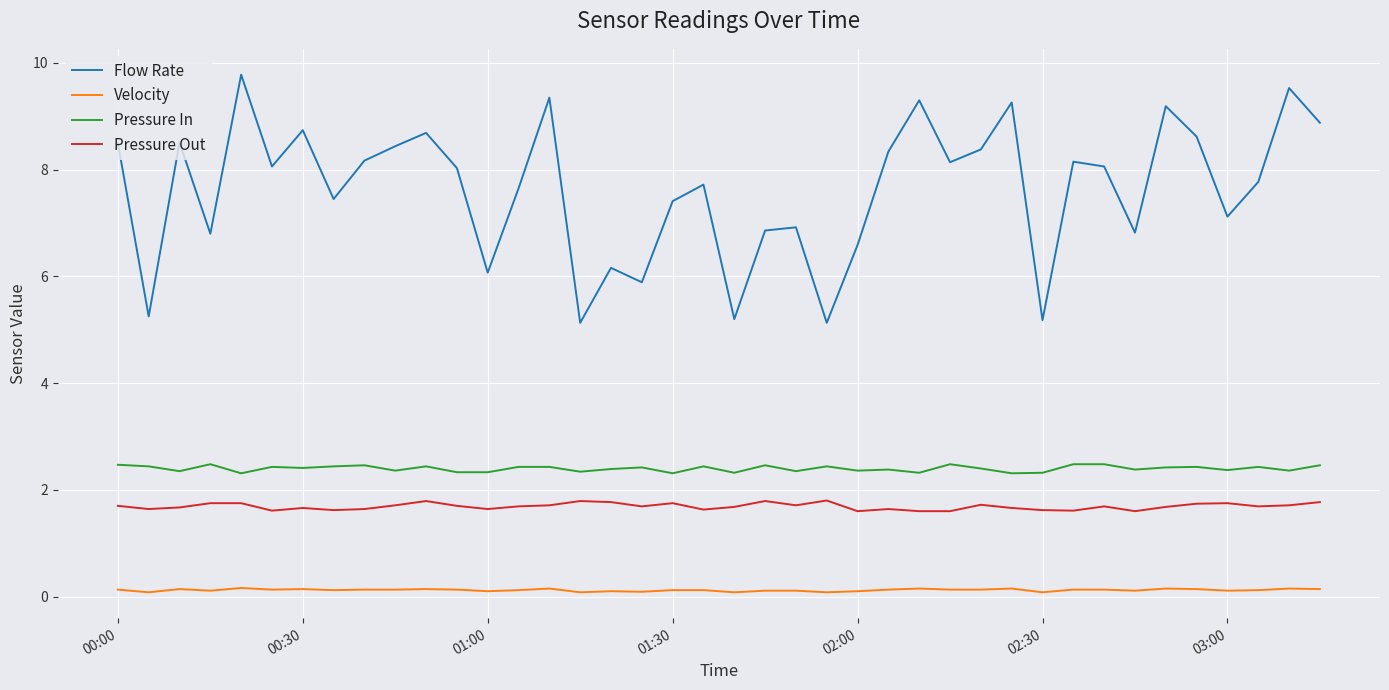

True or false: Velocity and Pressure In intersect in this chart.

False